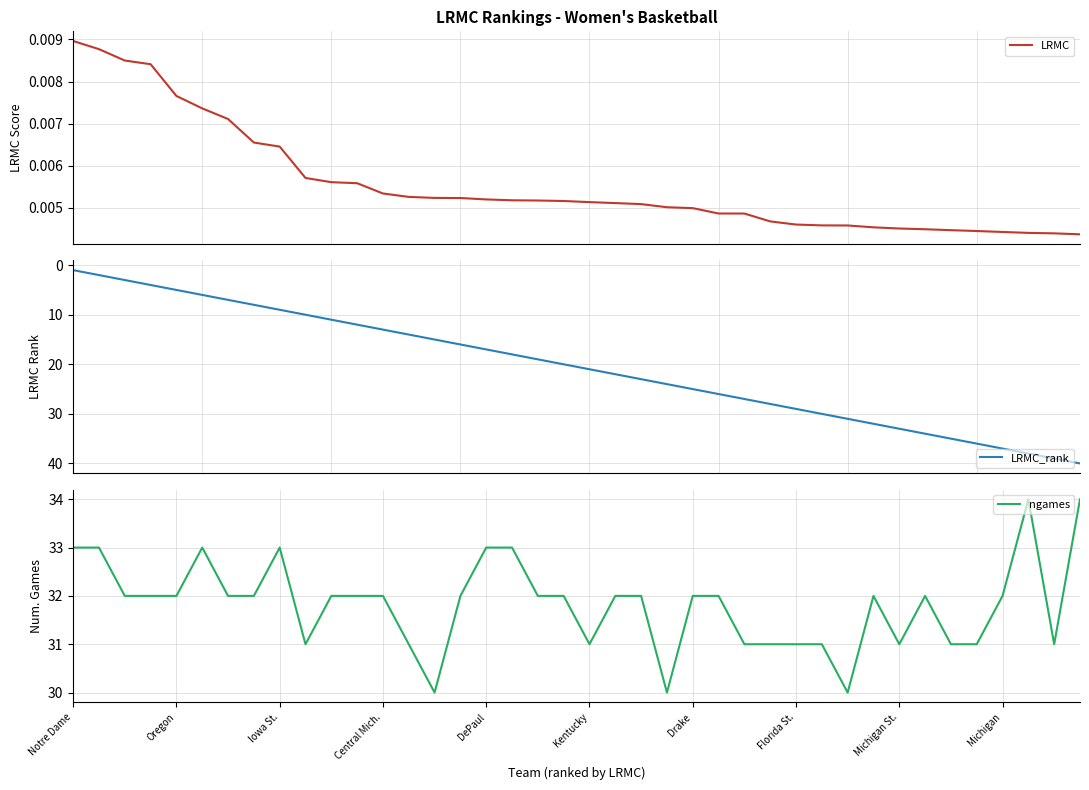

How many categories are shown in the chart?

40